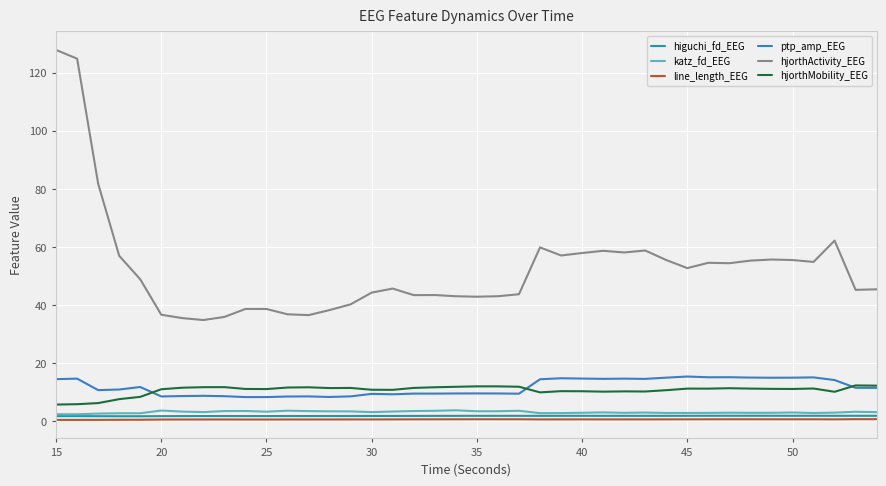

What is the greatest value displayed?

127.8